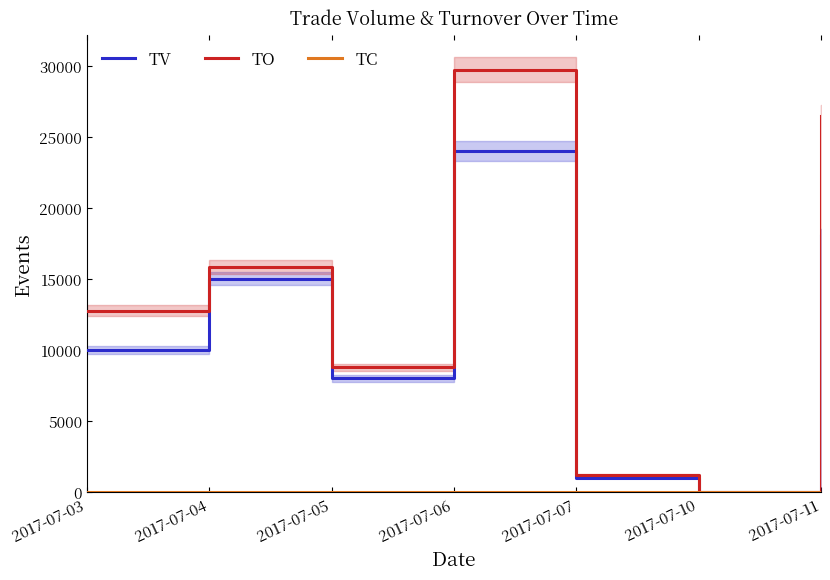

What is the value of the TV point at the 2nd from the left?

15000